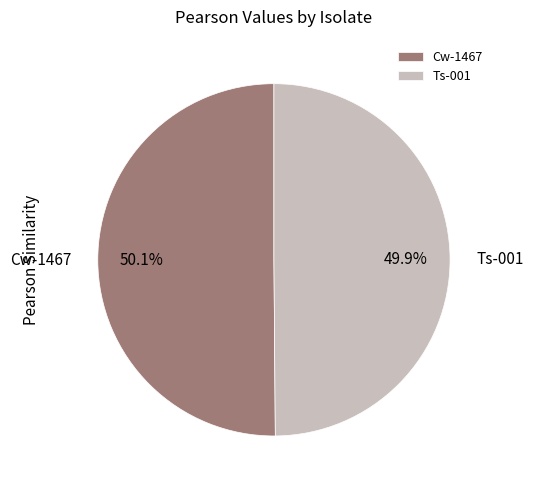

Do Ts-001 and Cw-1467 together represent more than half of the pie?

Yes